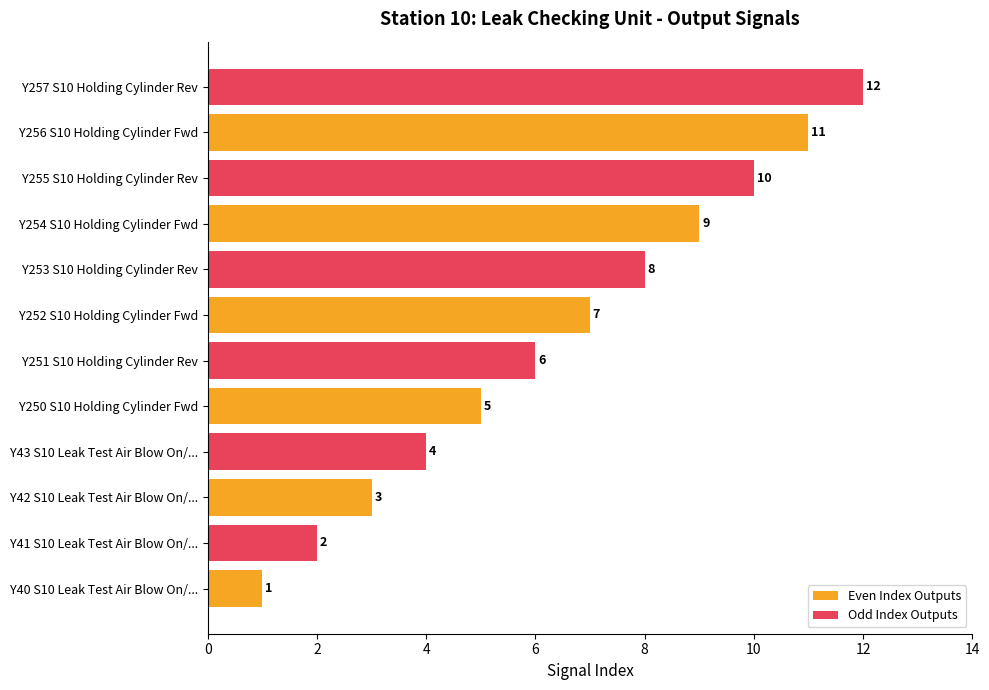

The value of Even Index Outputs at Y256 S10 Holding Cylinder Fwd is 11. True or false?

True